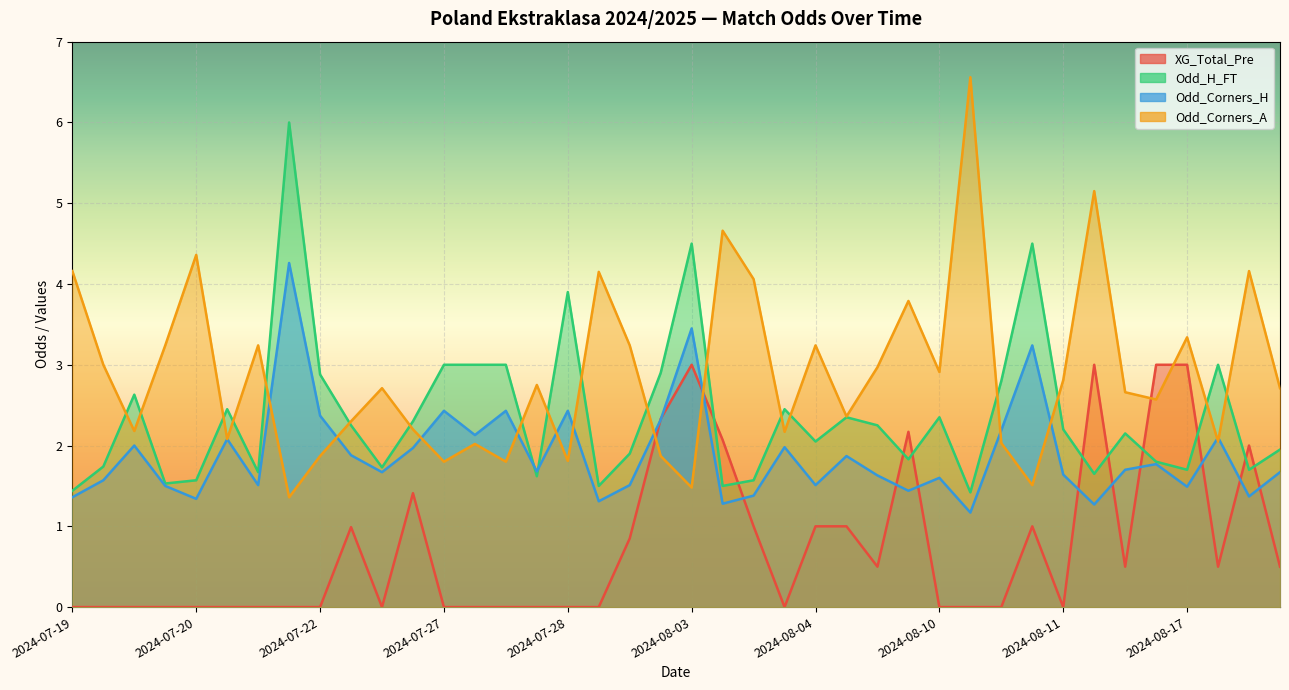

At which category does the chart reach its minimum across all series?

2024-07-19